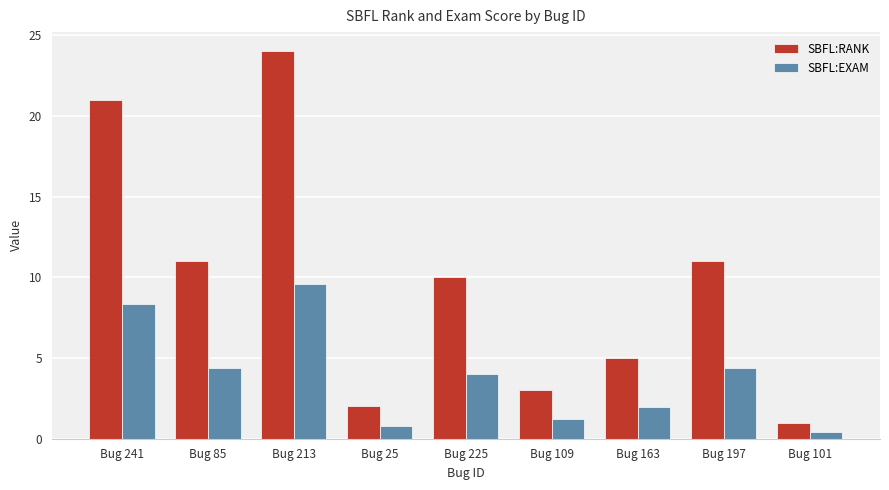

Which series changed the most between Bug 213 and Bug 25?

SBFL:RANK